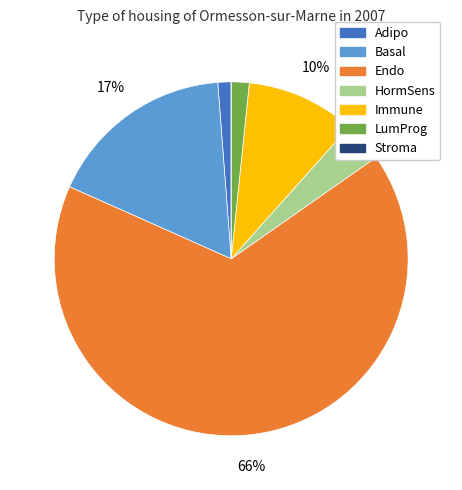

Combined, do LumProg and Endo account for over 50%?

Yes